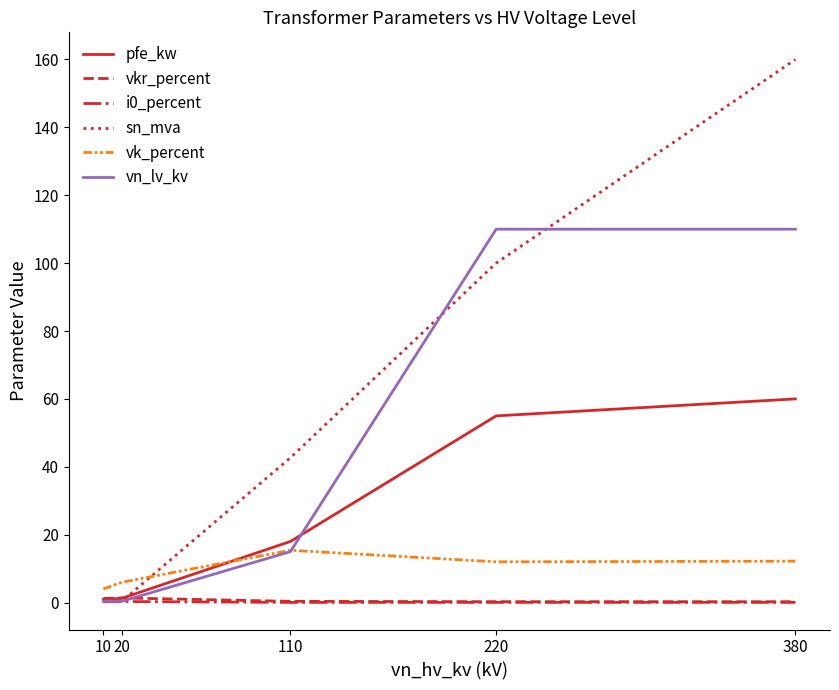

How many series are shown in this chart?

6